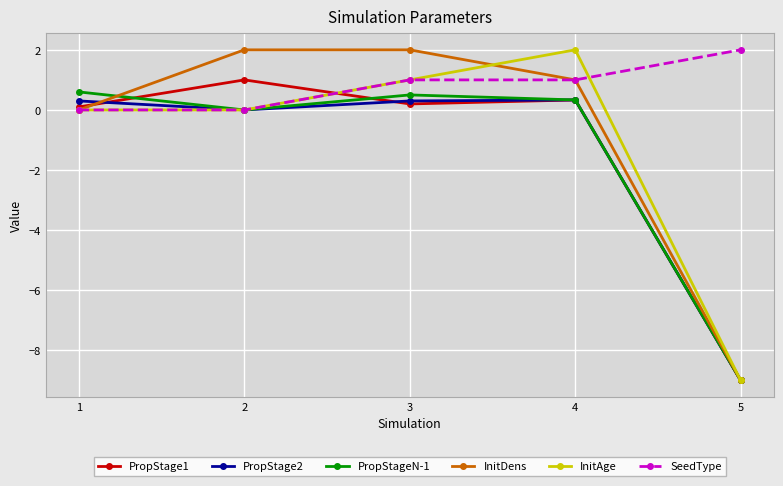

Reading right to left, extract all data points from this chart.

PropStage1: -9.0	0.3	0.2	1.0	0.1
PropStage2: -9.0	0.3	0.3	0.0	0.3
PropStageN-1: -9.0	0.3	0.5	0.0	0.6
InitDens: -9.0	1.0	2.0	2.0	0.0
InitAge: -9.0	2.0	1.0	0.0	0.0
SeedType: 2.0	1.0	1.0	0.0	0.0